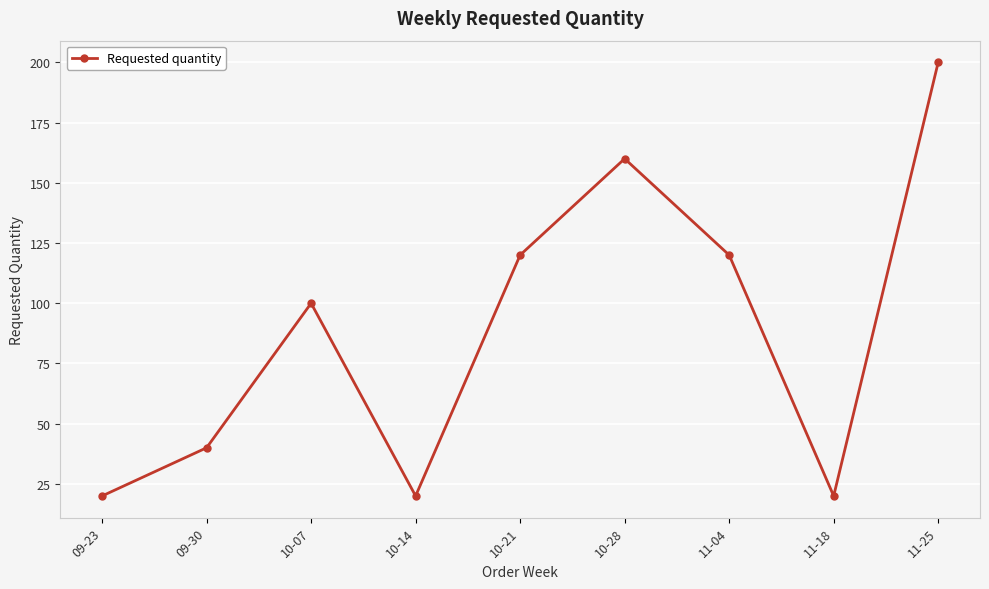

Where is the first local maximum?

10-07